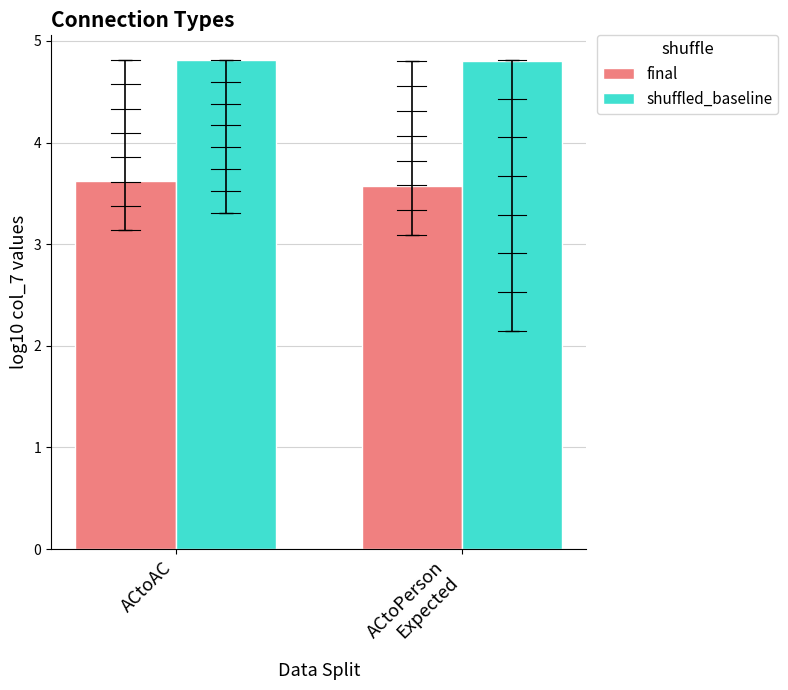

Rank the categories by final value from lowest to highest.

ACtoPerson
Expected, ACtoAC